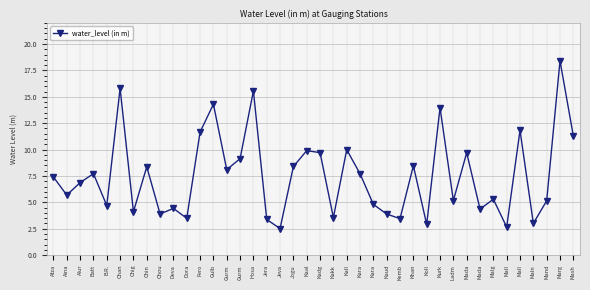

Reading left to right, extract all data points from this chart.

7.4	5.7	6.9	7.7	4.7	15.8	4.1	8.4	3.9	4.4	3.5	11.7	14.3	8.1	9.1	15.6	3.4	2.5	8.4	9.9	9.7	3.6	10.0	7.7	4.8	3.9	3.5	8.5	2.9	14.0	5.2	9.7	4.4	5.3	2.7	11.8	3.0	5.2	18.4	11.3